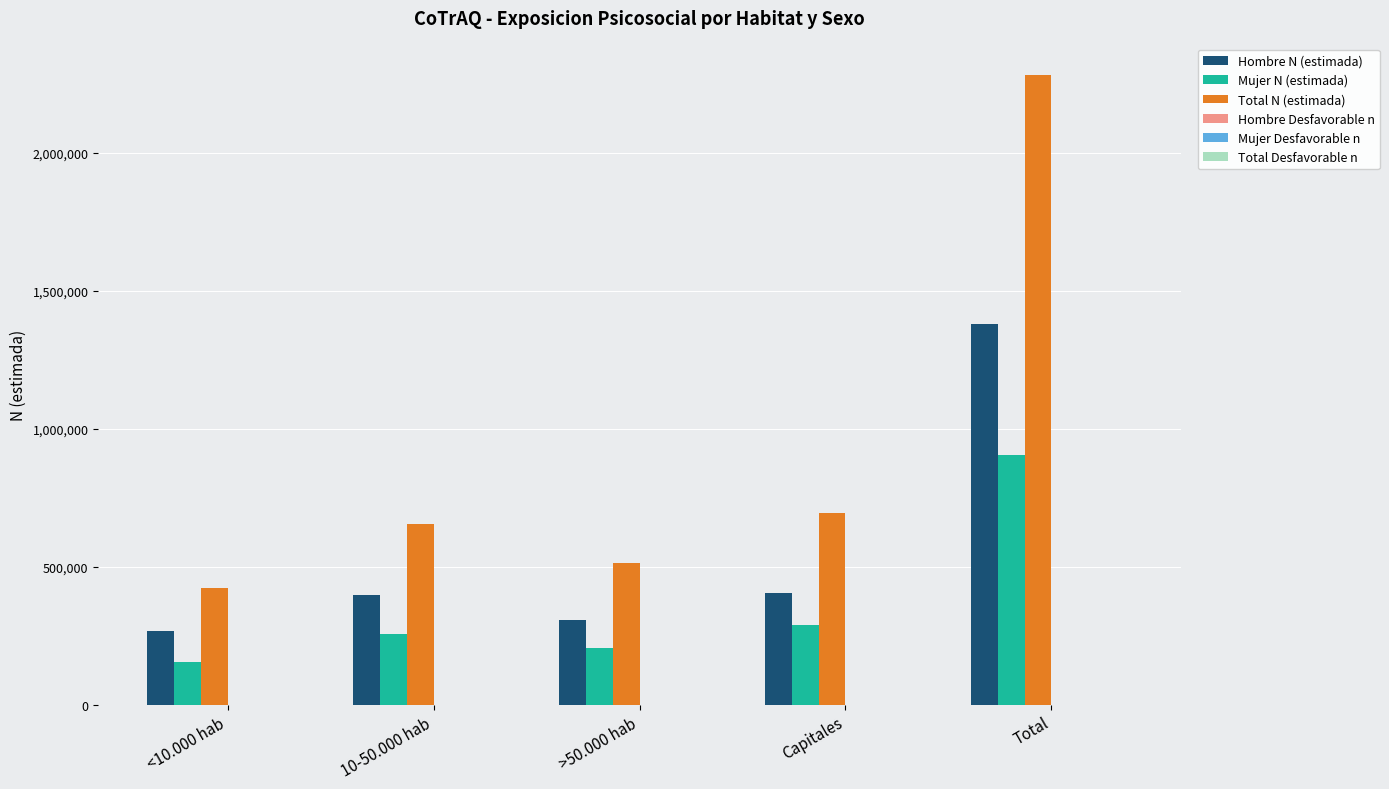

Is it true that Total N (estimada) equals 3648191 at Total?

False